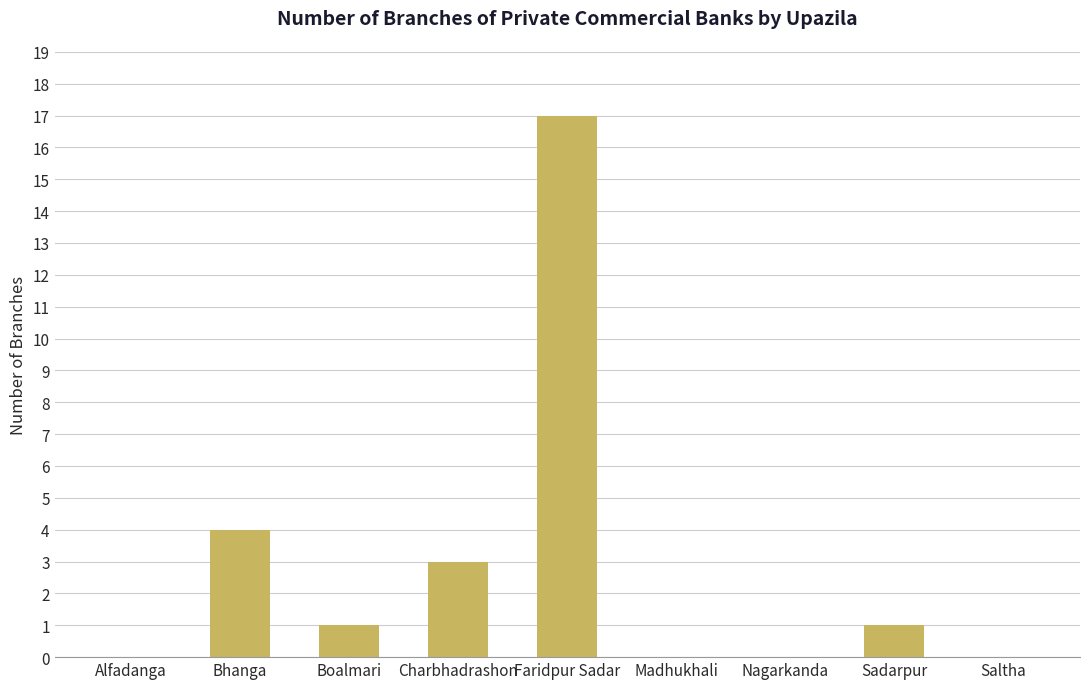

The value at Nagarkanda is 0. True or false?

True